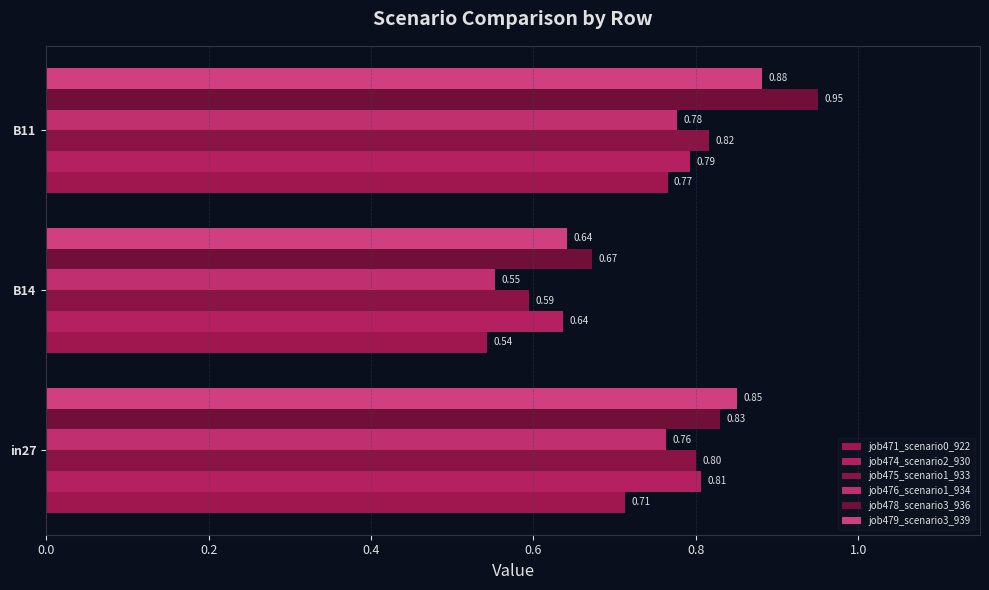

How many series are shown in this chart?

6